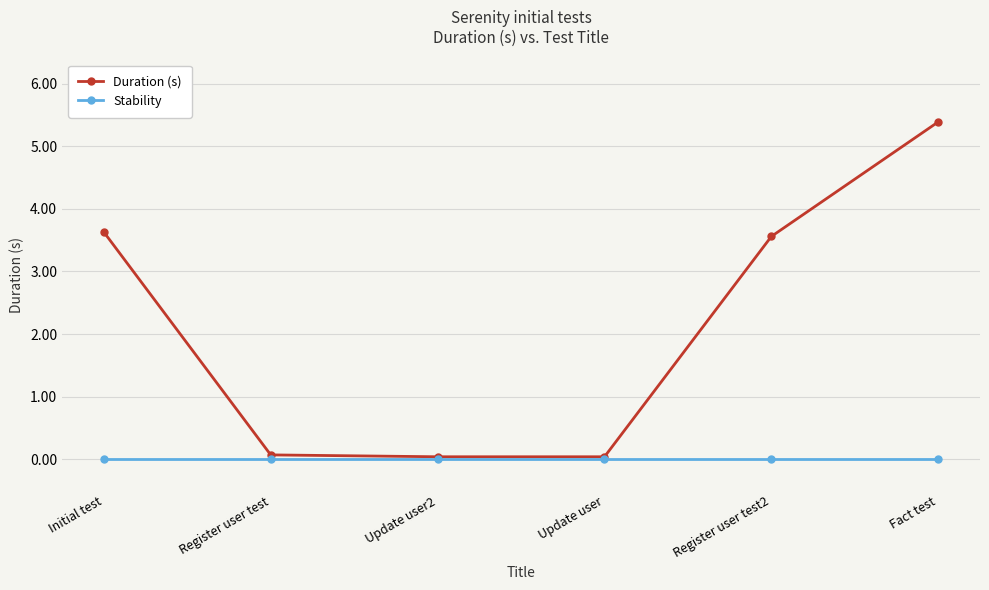

Rank the series by their average value, from lowest to highest.

Stability, Duration (s)